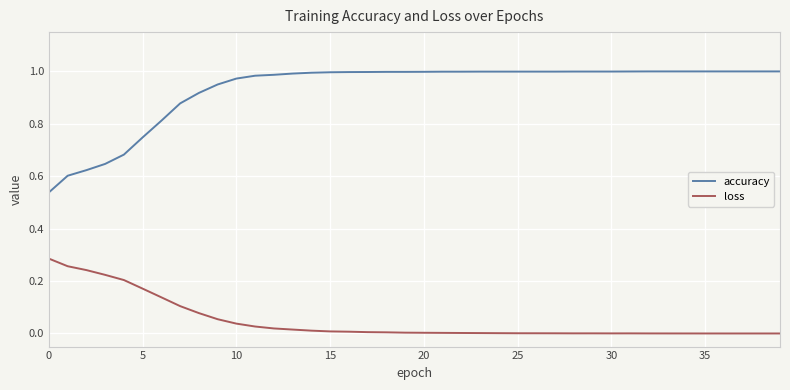

Which series has the largest total across all categories?

accuracy